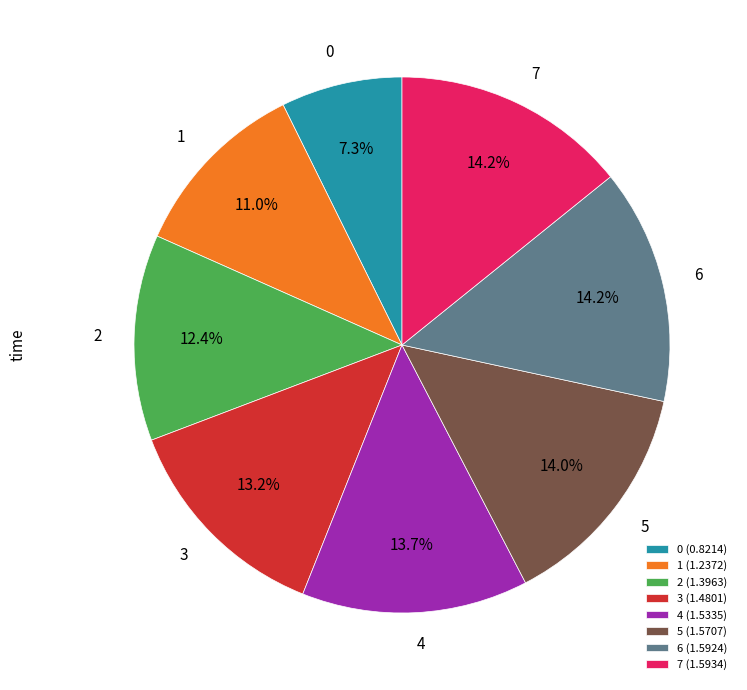

To the nearest percent, what portion does 0 represent?

7%